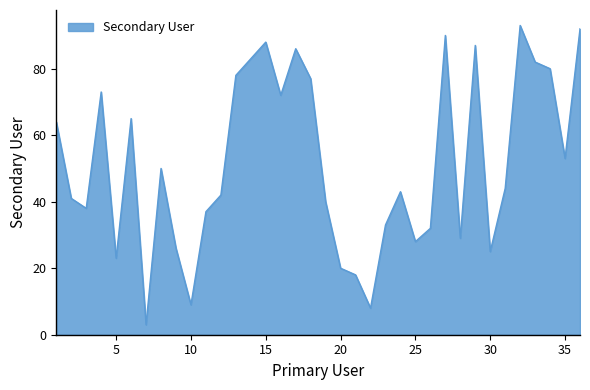

What is the smallest value displayed?

3